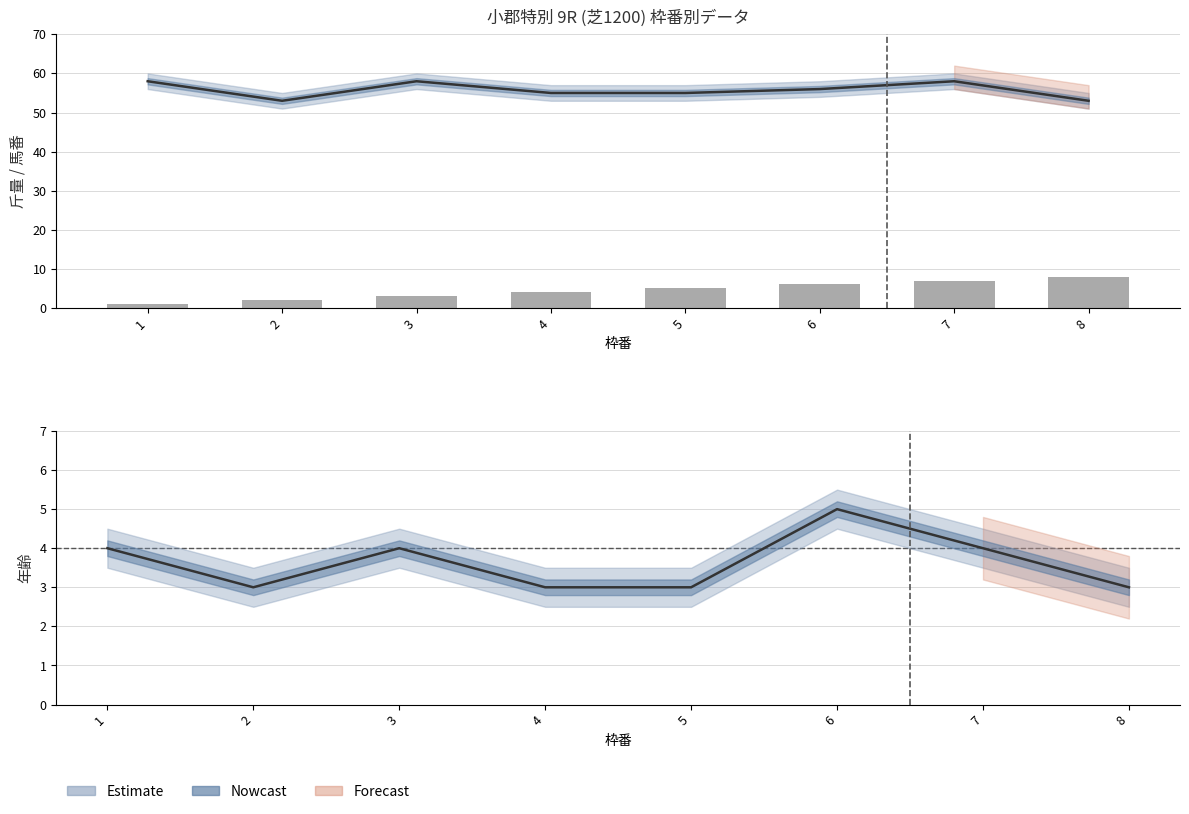

Which has a higher value, 7 or 8?

8